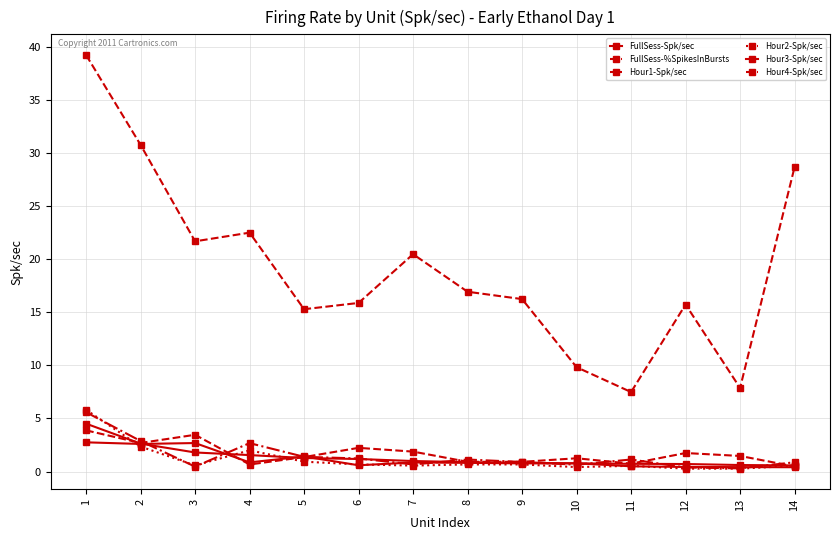

Reading left to right, list all the values displayed in this chart.

FullSess-Spk/sec: 1=4.5	2=2.6	3=1.8	4=1.6	5=1.3	6=1.2	7=1.0	8=0.9	9=0.8	10=0.8	11=0.7	12=0.7	13=0.6	14=0.6
FullSess-%SpikesInBursts: 1=39.2	2=30.8	3=21.7	4=22.5	5=15.3	6=15.9	7=20.5	8=16.9	9=16.2	10=9.8	11=7.5	12=15.7	13=7.9	14=28.7
Hour1-Spk/sec: 1=5.6	2=2.9	3=0.5	4=2.7	5=1.4	6=1.2	7=0.7	8=1.1	9=0.9	10=0.6	11=1.1	12=0.4	13=0.3	14=0.9
Hour2-Spk/sec: 1=5.8	2=2.4	3=0.6	4=2.0	5=0.9	6=0.7	7=0.6	8=0.7	9=0.7	10=0.4	11=0.5	12=0.3	13=0.3	14=0.6
Hour3-Spk/sec: 1=2.8	2=2.6	3=2.7	4=0.9	5=1.4	6=0.6	7=0.9	8=0.8	9=0.8	10=0.8	11=0.5	12=0.4	13=0.4	14=0.4
Hour4-Spk/sec: 1=3.9	2=2.7	3=3.5	4=0.7	5=1.4	6=2.2	7=1.9	8=0.9	9=0.9	10=1.3	11=0.7	12=1.8	13=1.5	14=0.5